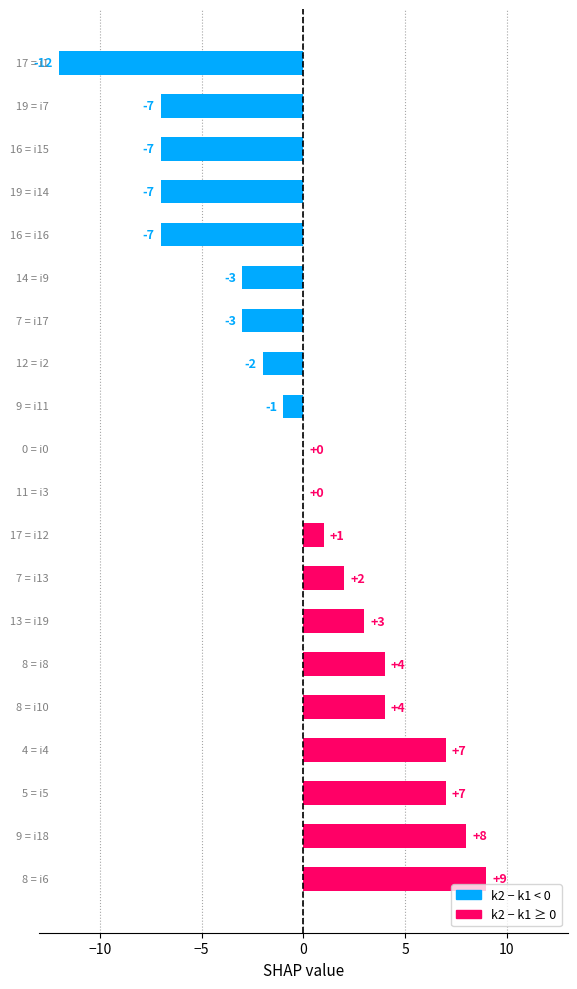

What is the maximum value shown in the chart?

9